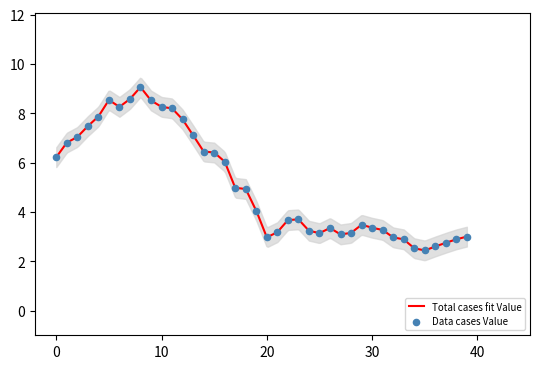

What is the maximum value for Total cases fit Value?

9.0